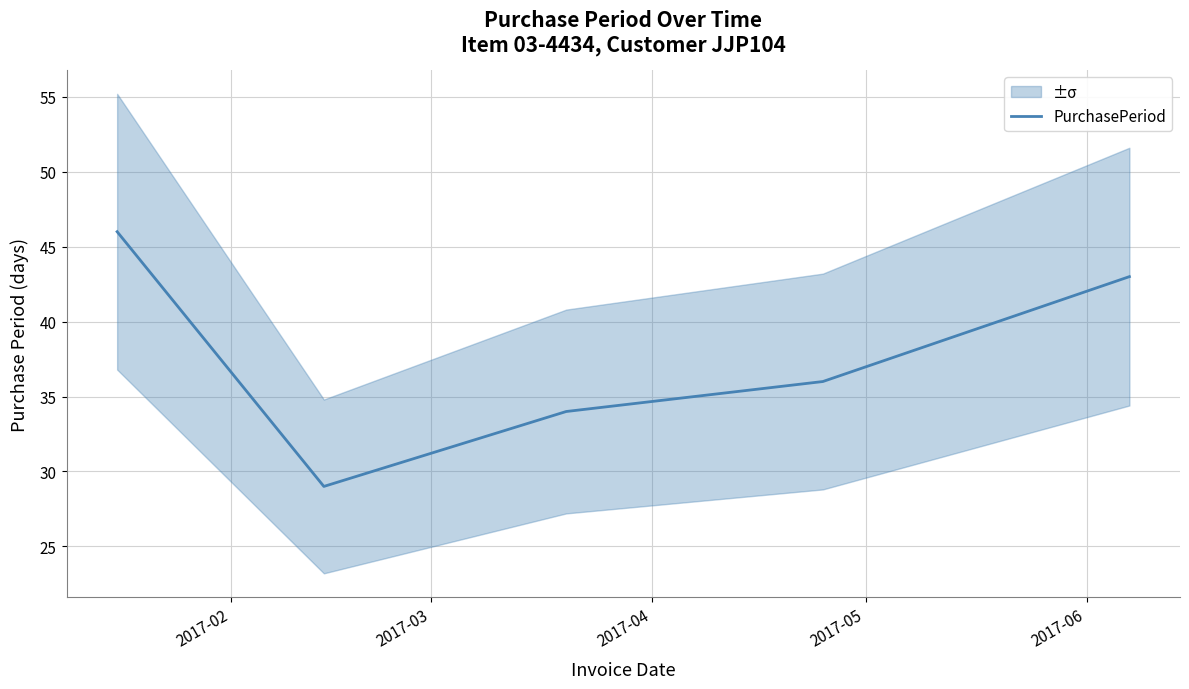

How many lines are shown in the chart?

1